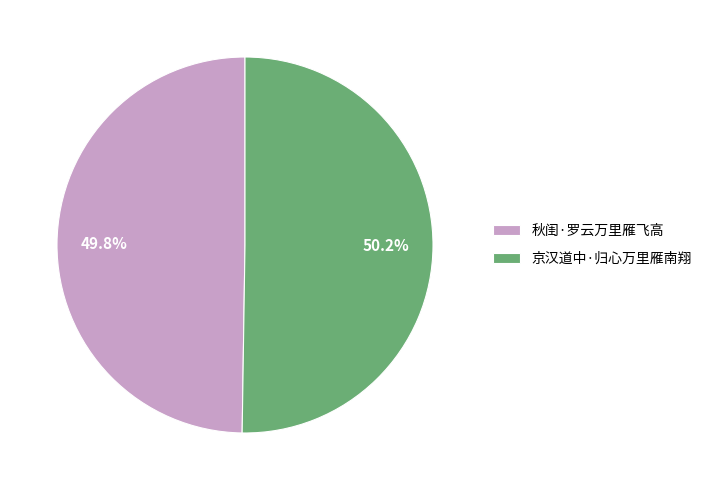

Approximately how many times larger is the value at 秋闺·罗云万里雁飞高 compared to 京汉道中·归心万里雁南翔?

1.0